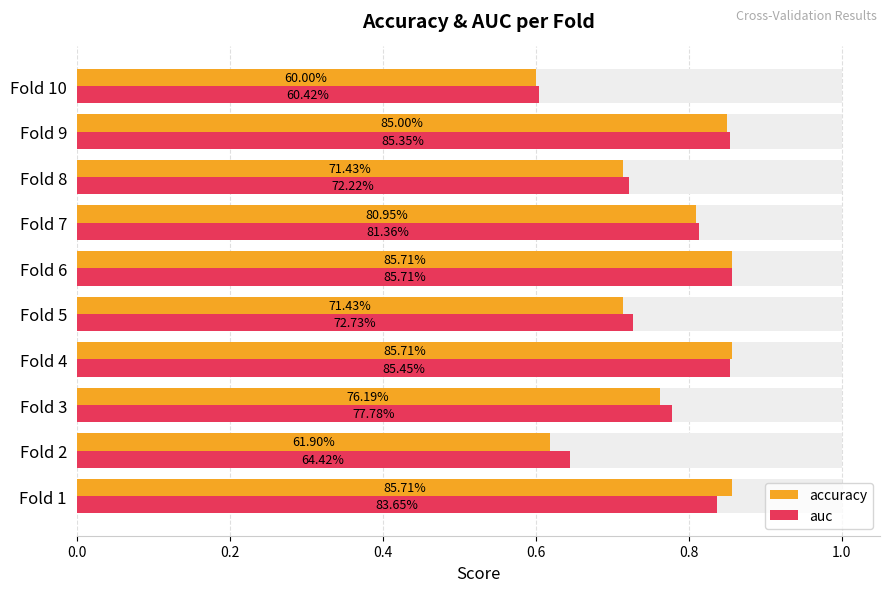

What position from the left is 0.4?

3